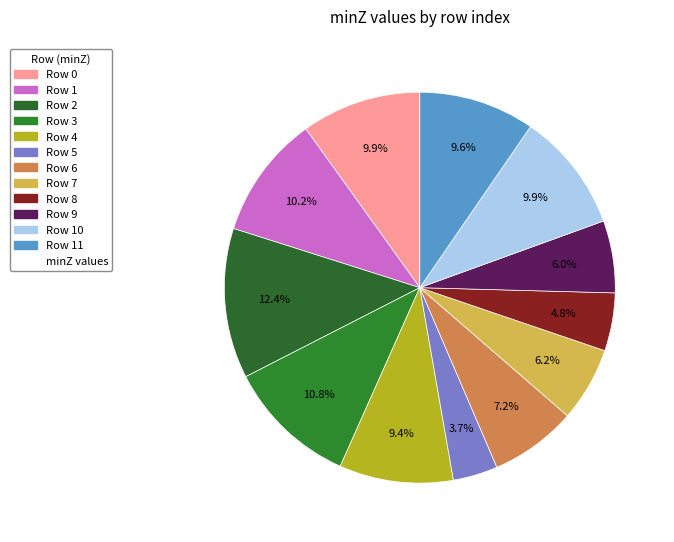

How many segments does this pie chart have?

12